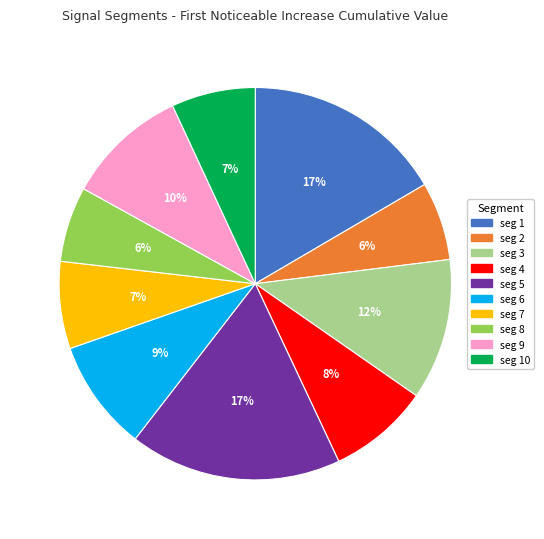

Is there any slice that represents more than half of the pie?

No